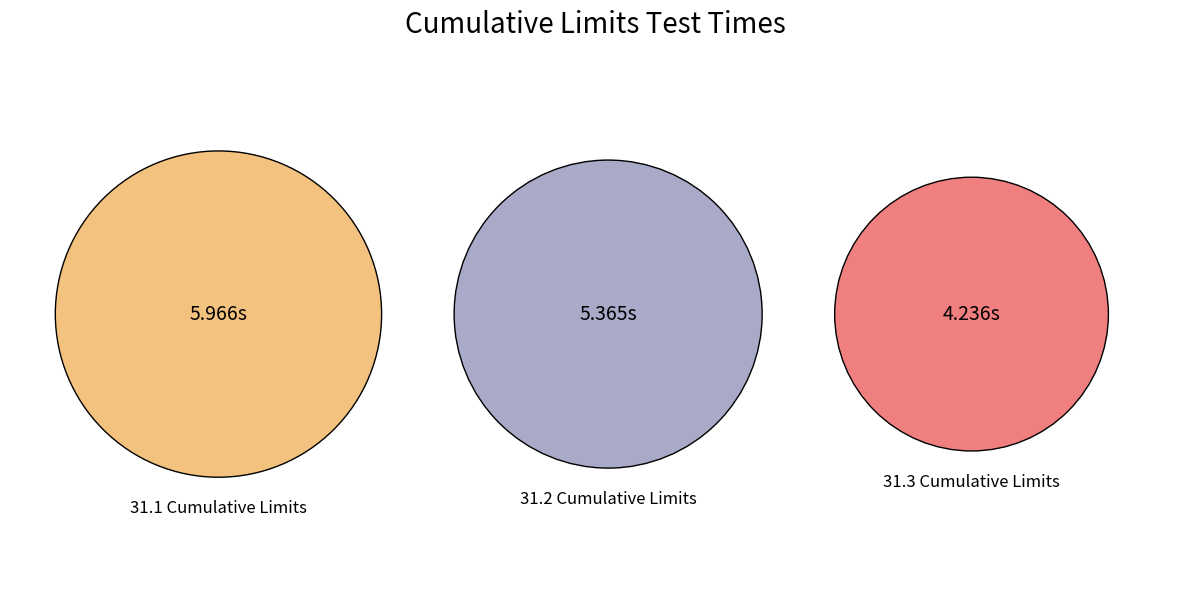

True or false: 31.1 Cumulative Limits accounts for 38% of the total.

True